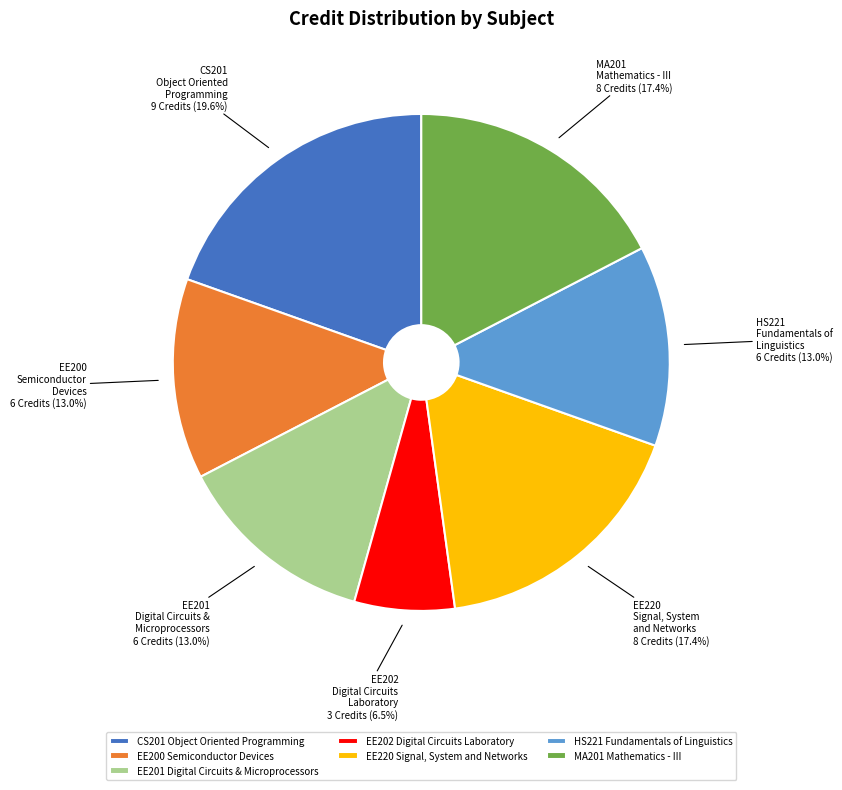

Which has a higher value, EE201 Digital Circuits & Microprocessors or CS201 Object Oriented Programming?

CS201 Object Oriented Programming